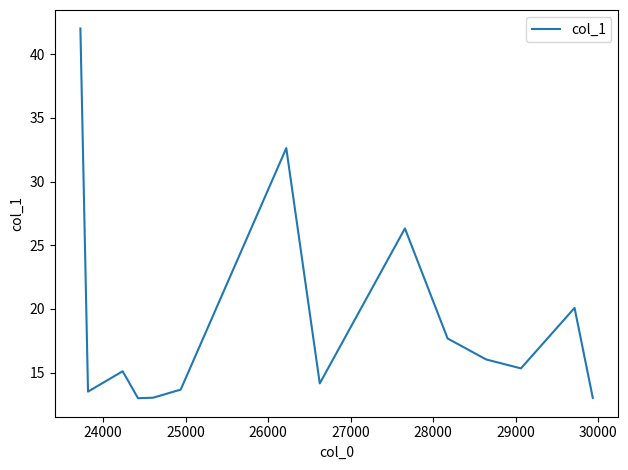

What is the smallest value displayed?

13.0